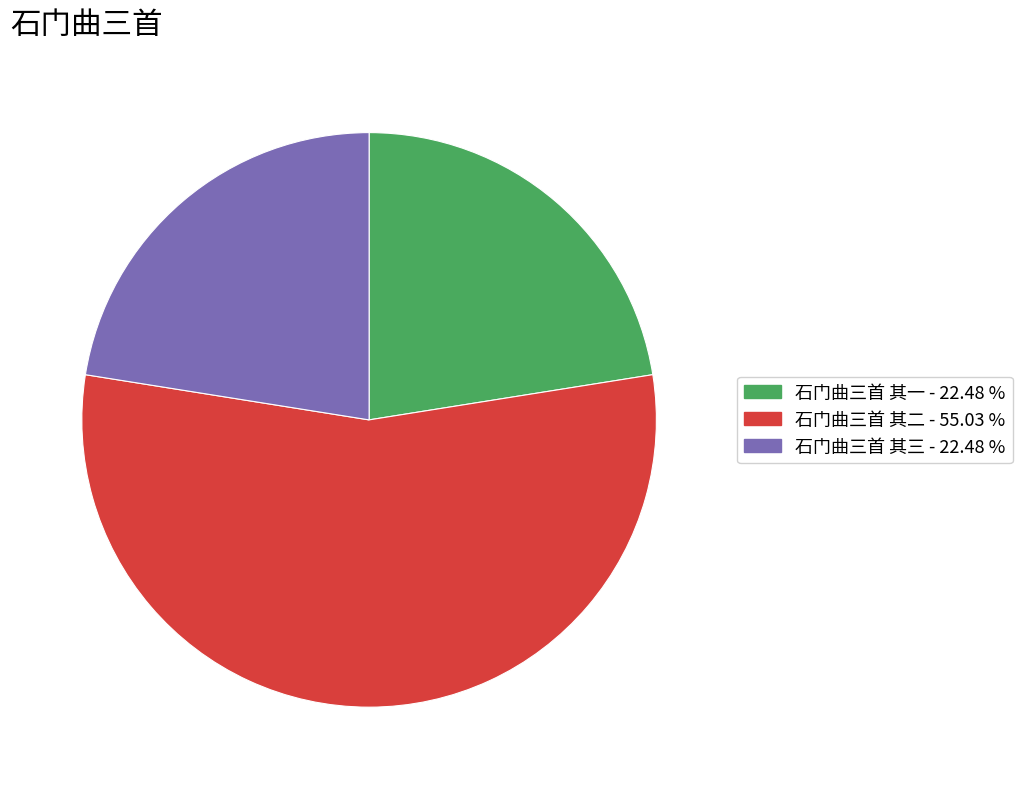

Does any single category account for the majority?

Yes